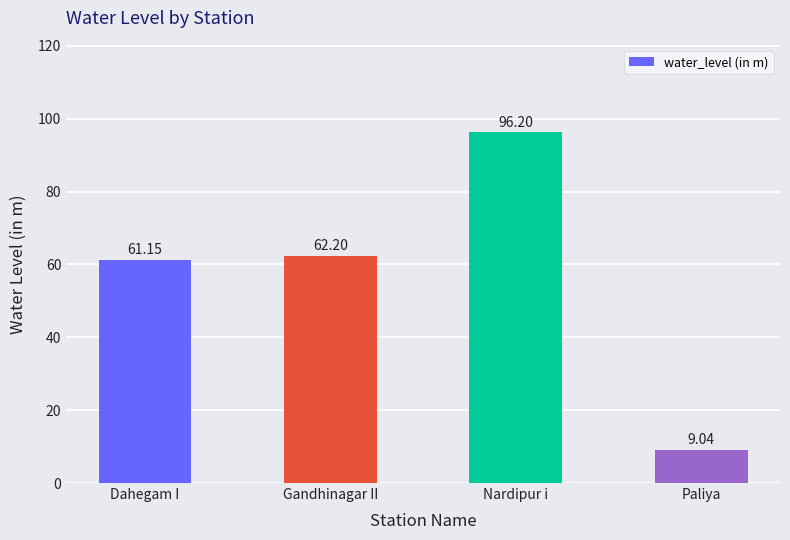

What is the ratio of the value at Nardipur i to the value at Paliya?

10.6